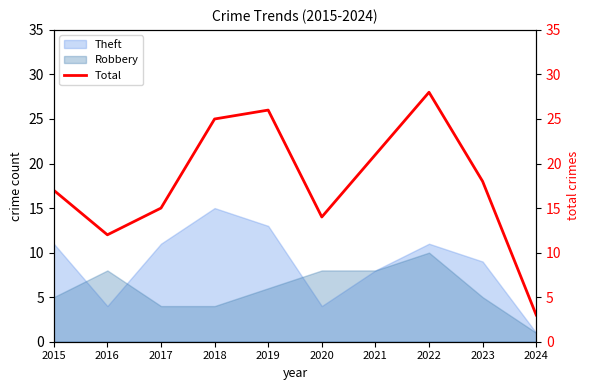

The value at 2015 is 17. True or false?

True